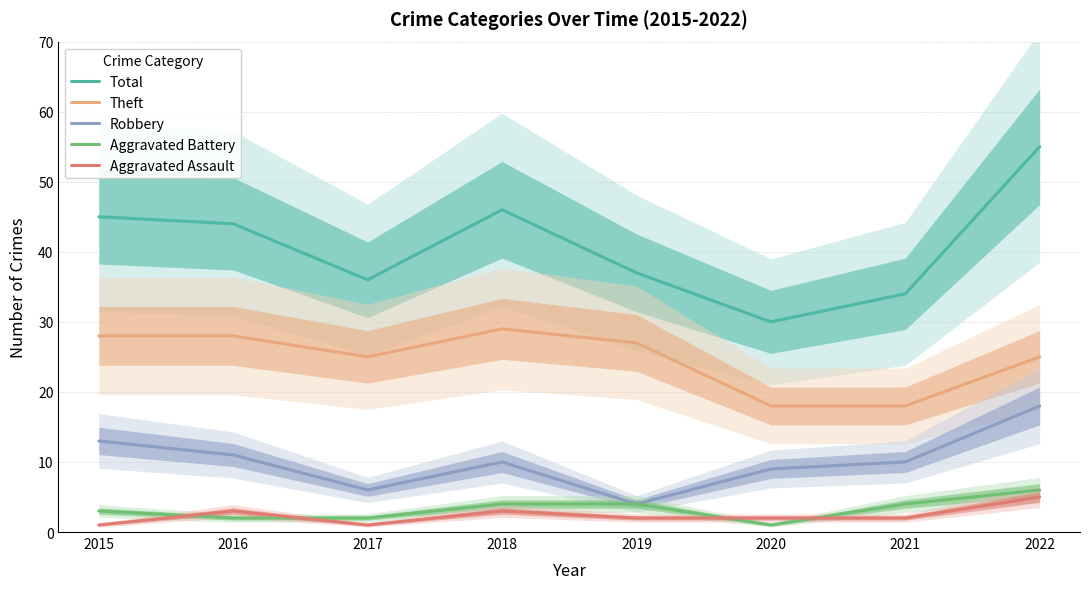

What is the average value of the Aggravated Assault series?

2